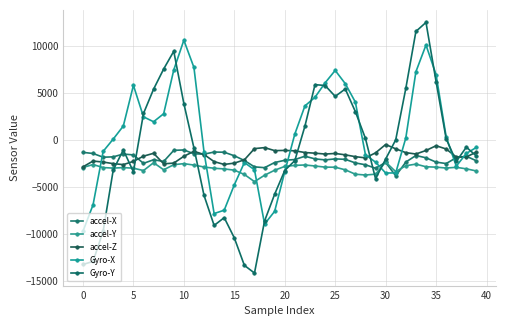

What are all the series names shown in the legend?

accel-X, accel-Y, accel-Z, Gyro-X, Gyro-Y